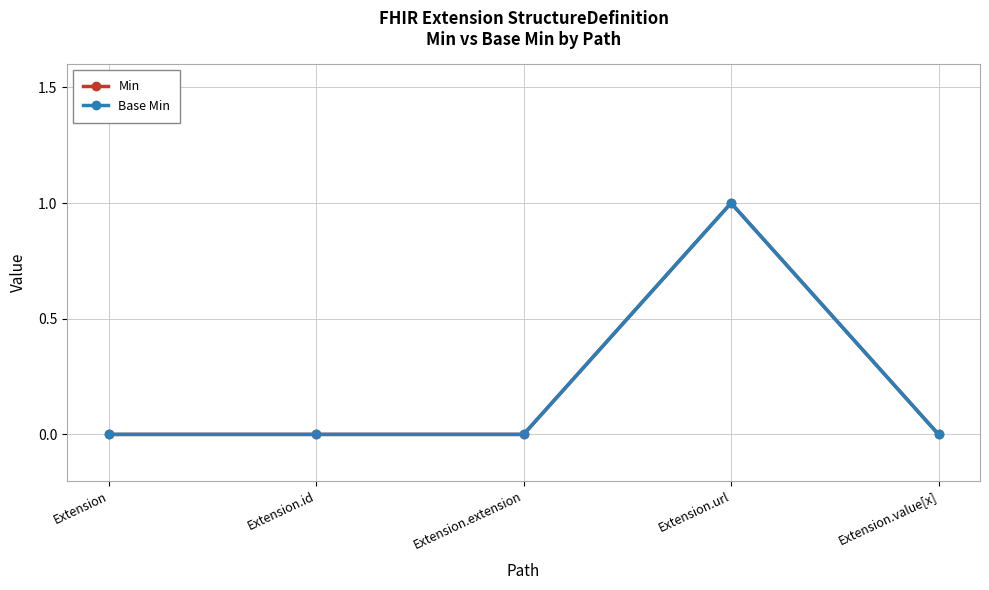

Is this an area chart (filled region under the line)?

No